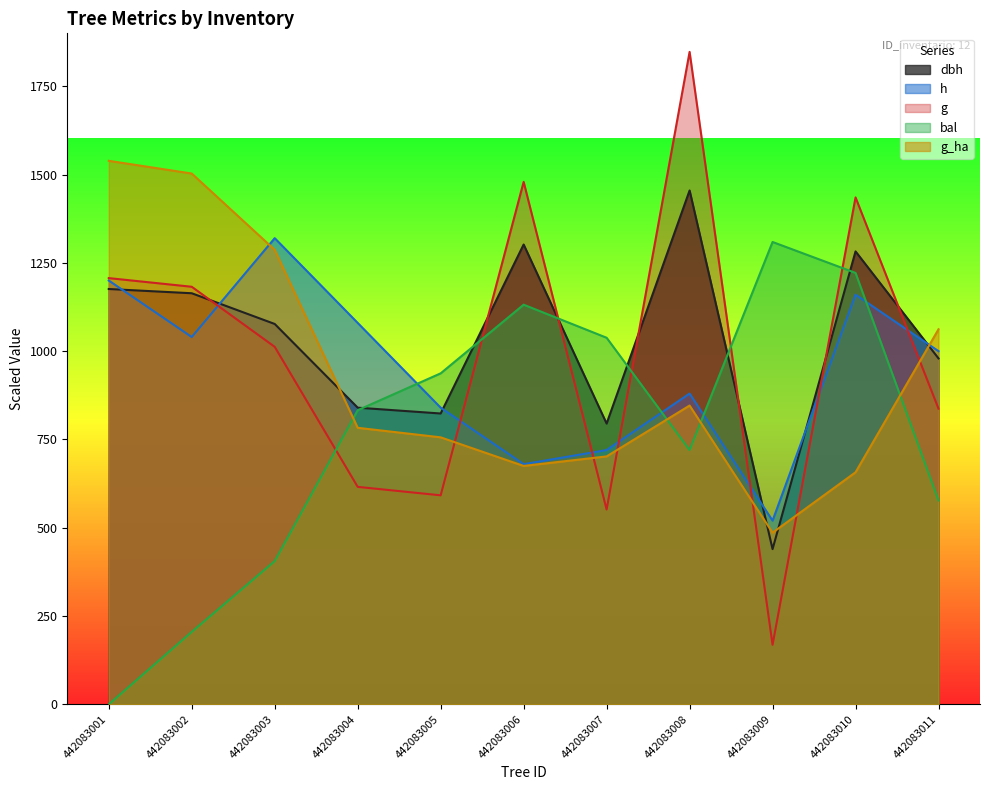

How many intersections are there between g and g_ha?

6